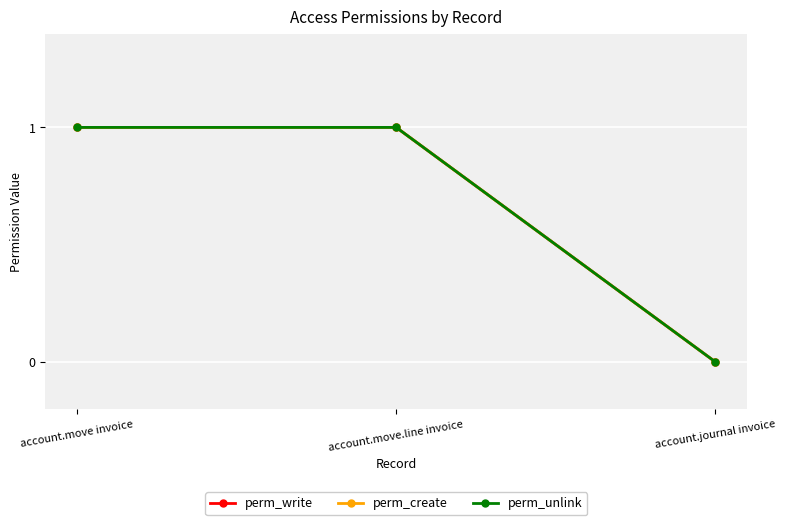

The value of perm_create at account.move invoice is 0. True or false?

False